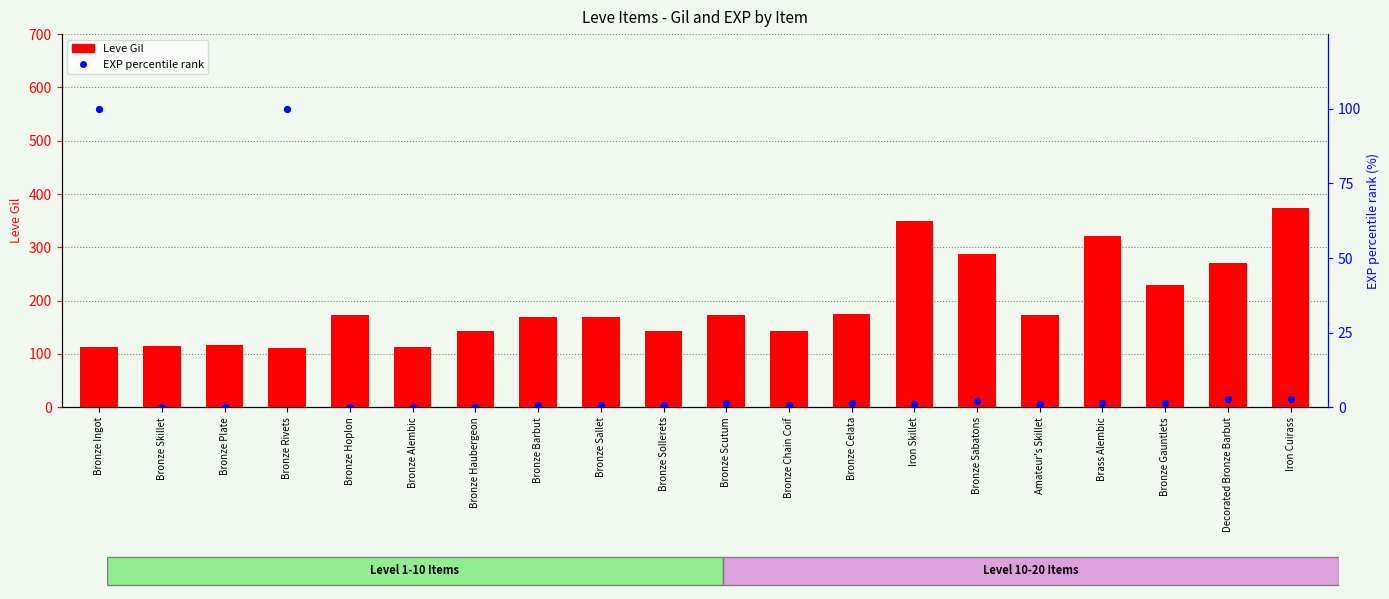

At how many categories does at least one series exceed 185?

6